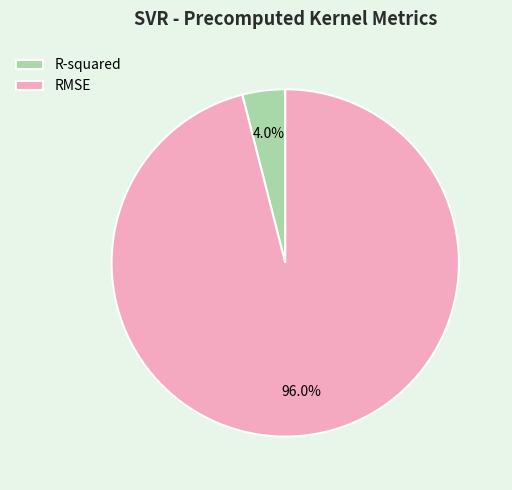

Between R-squared and RMSE, which is larger?

RMSE